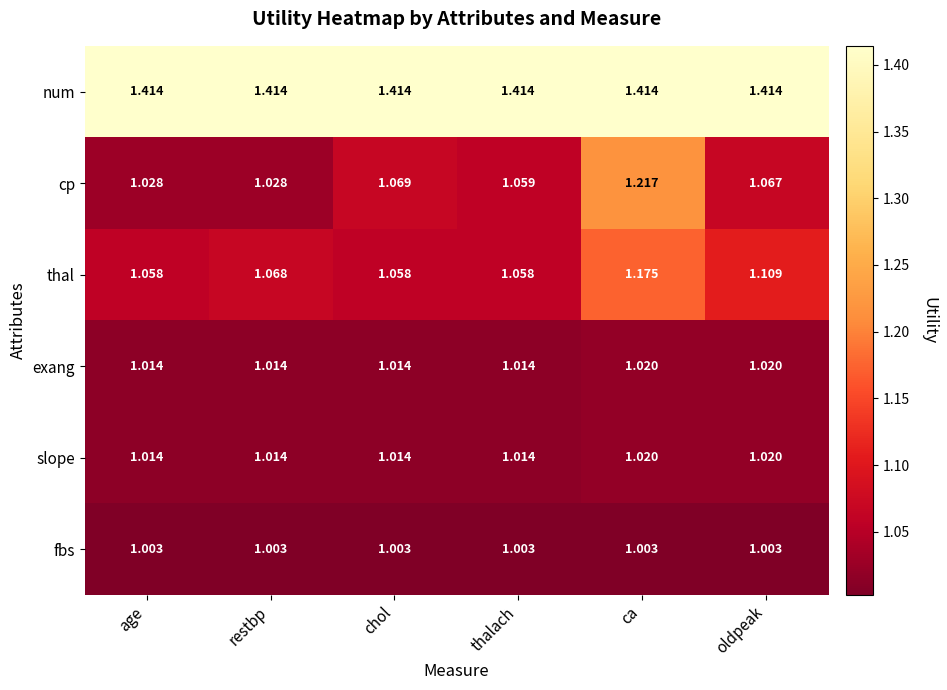

Which series changed the most between age and thalach?

cp